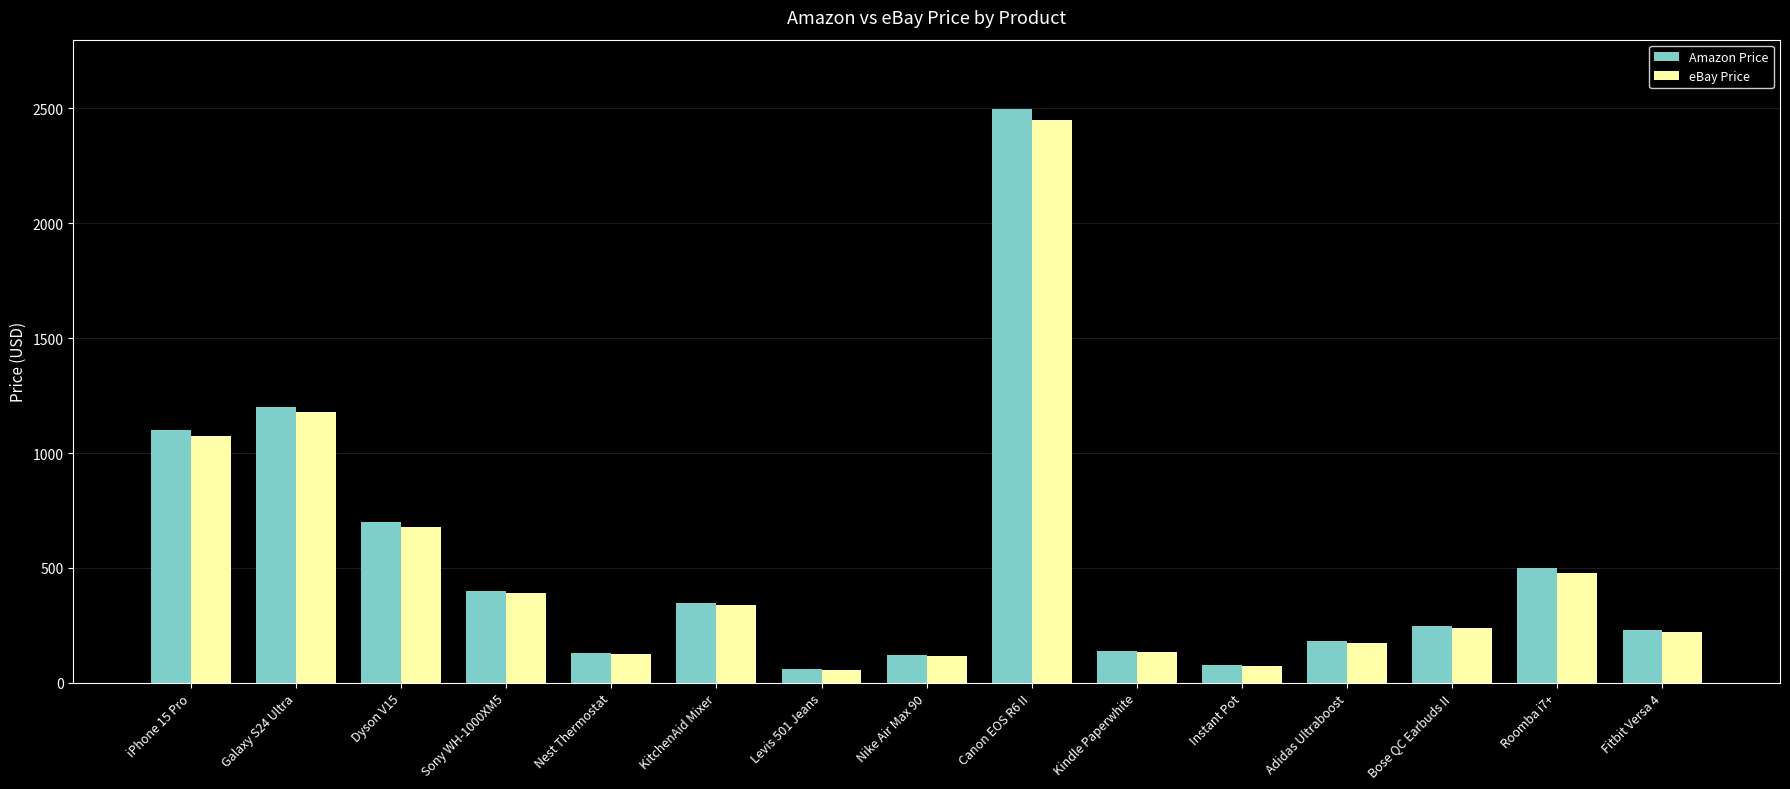

What is the label of the 7th bar from the left?

Levis 501 Jeans